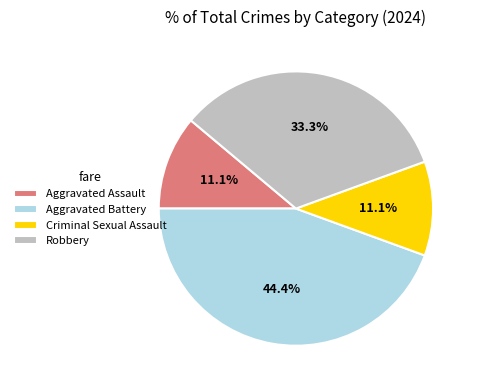

The Aggravated Battery slice represents 44% of the pie. True or false?

True